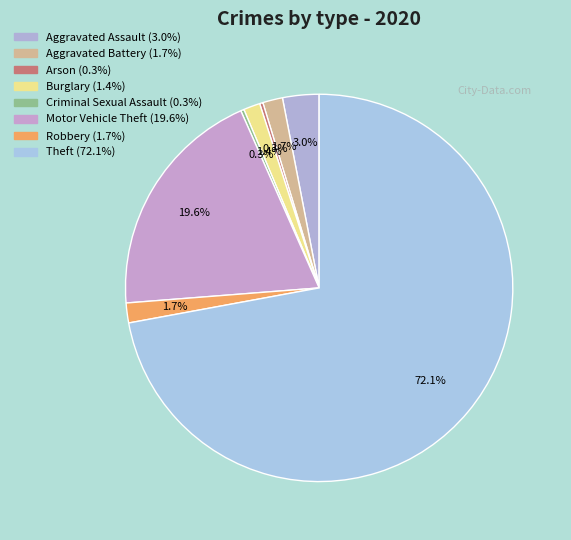

To the nearest percent, what is the difference between the Aggravated Assault and Arson slice percentages?

3%